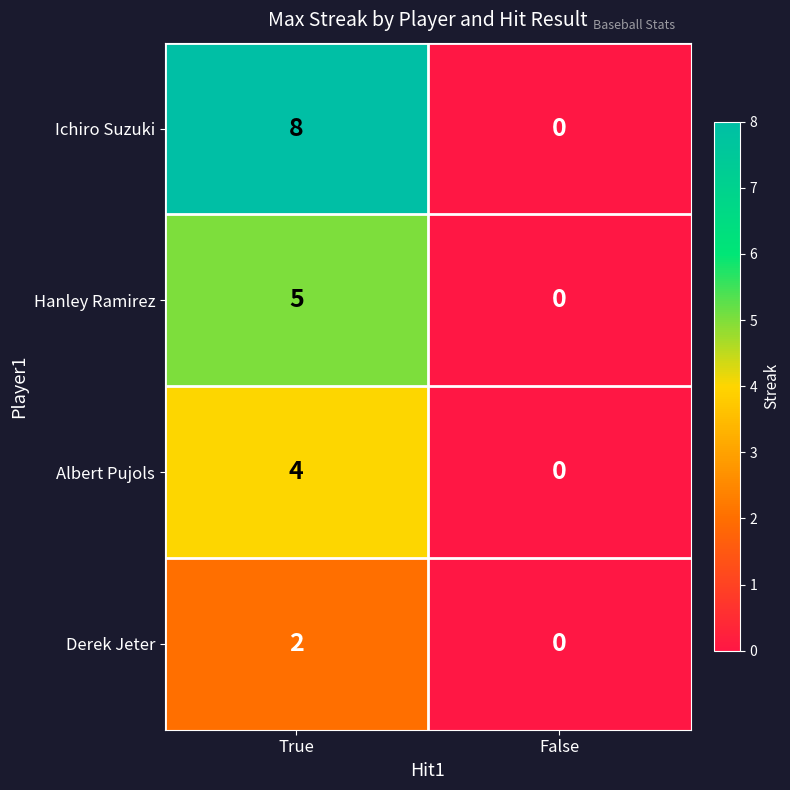

How many categories are shown in the chart?

2